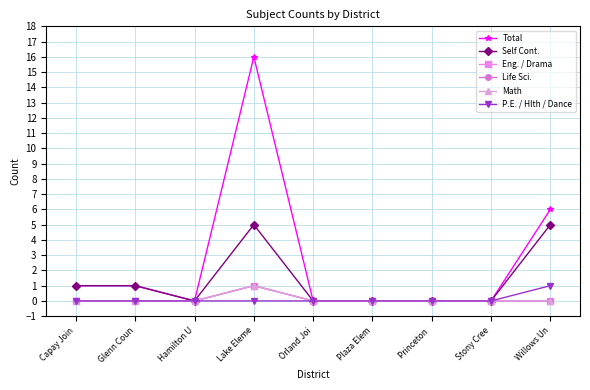

True or false: Total has more than 2 interior local peaks.

False